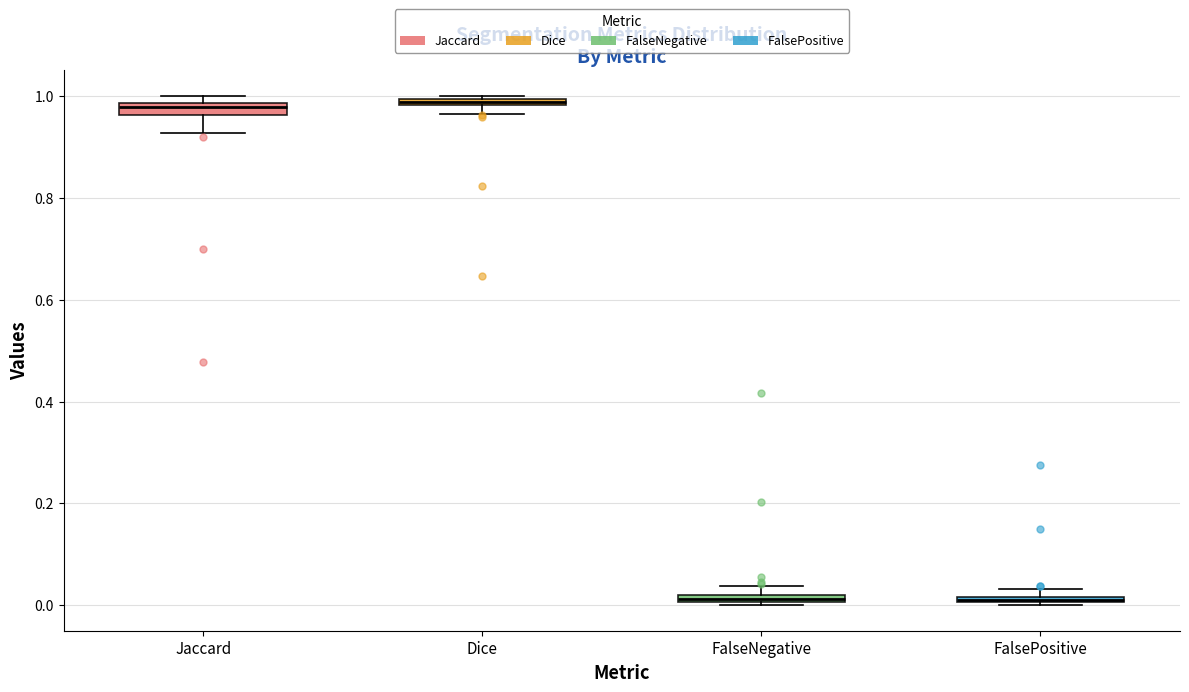

Where is the upper edge of the box for FalsePositive on the y-axis? The values are not printed on the chart, so give them approximately, as read against the axis.

0.02